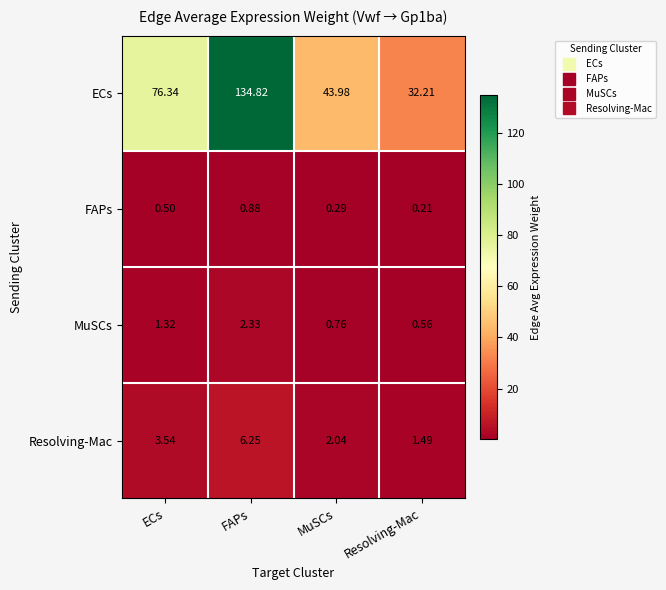

What is the greatest value displayed?

134.8